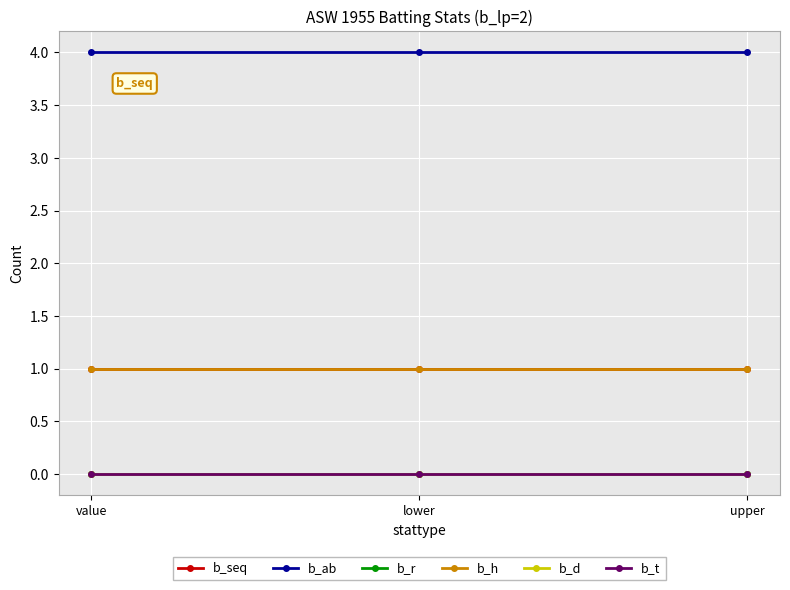

Is this an area chart (filled region under the line)?

No